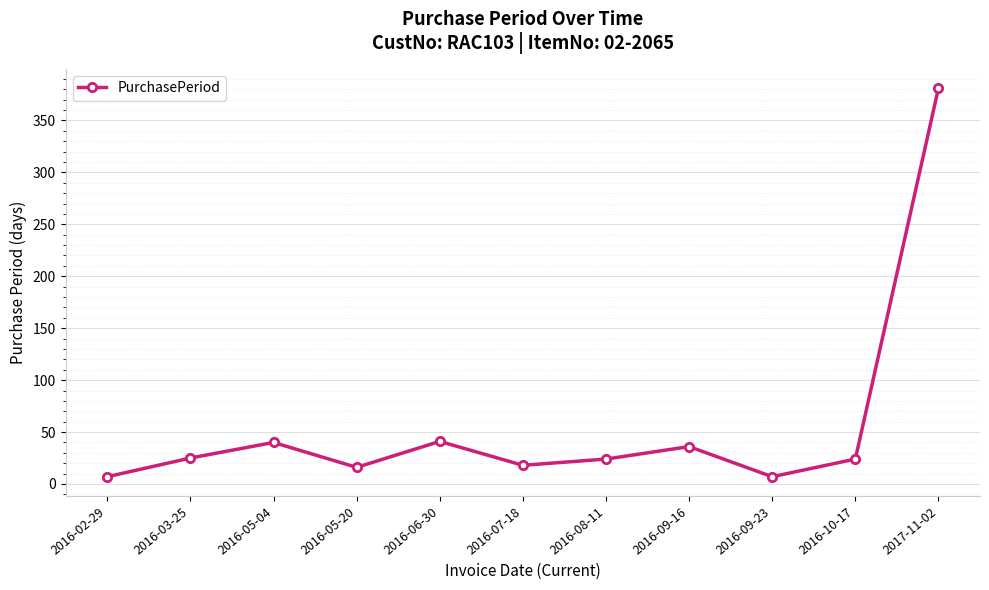

At which category does the data reach its first local peak?

2016-05-04